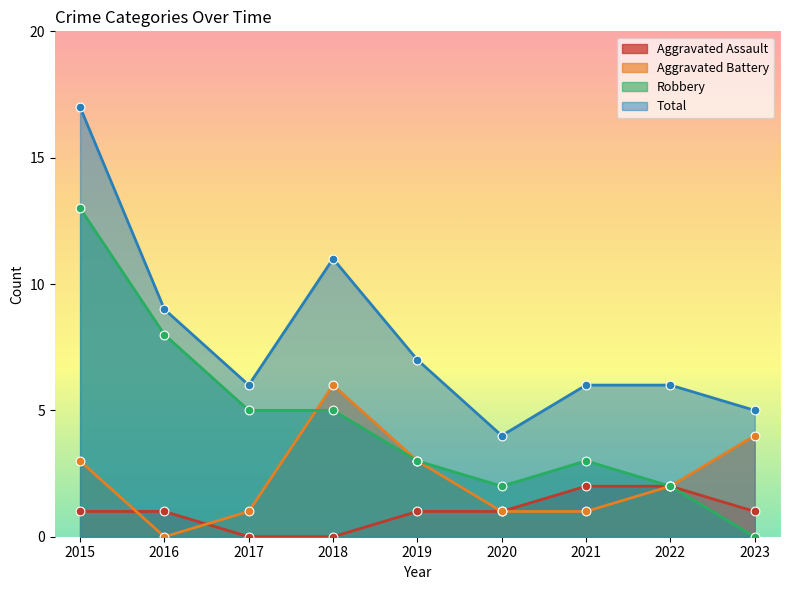

Which series has the largest total across all categories?

Total